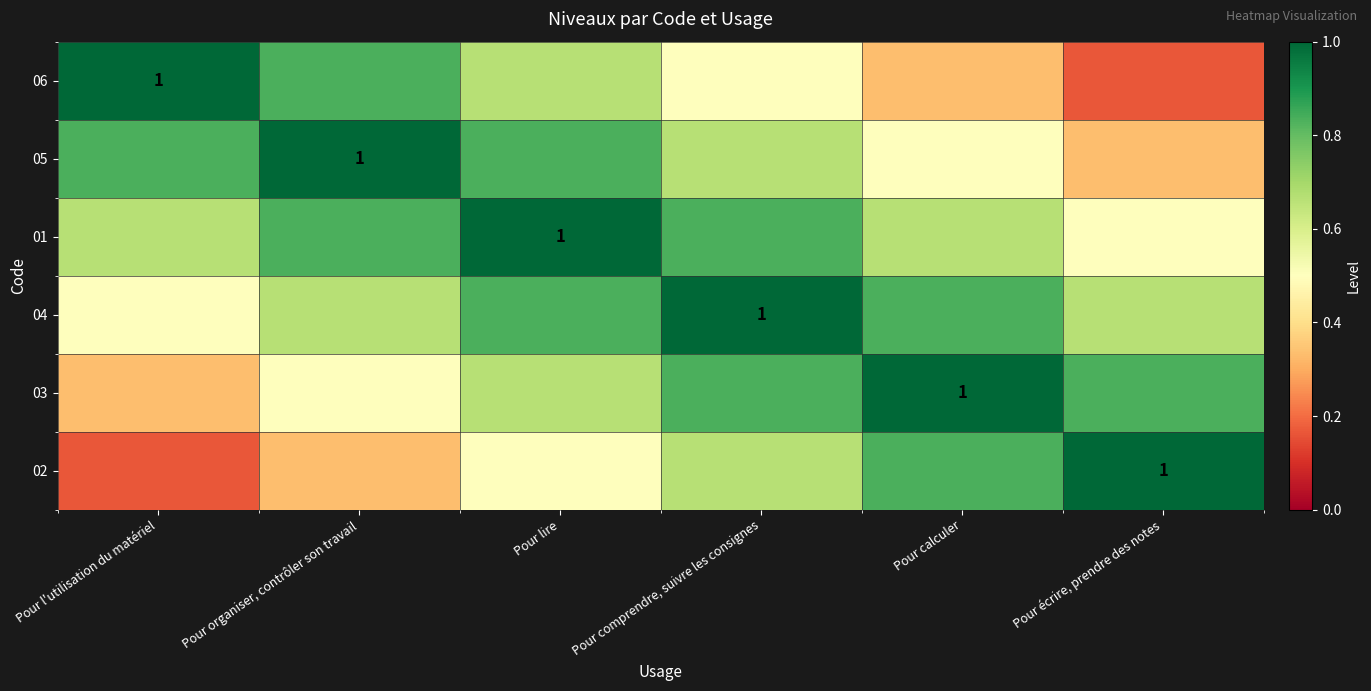

Between Pour comprendre, suivre les consignes and Pour l'utilisation du matériel, which is larger?

Pour l'utilisation du matériel